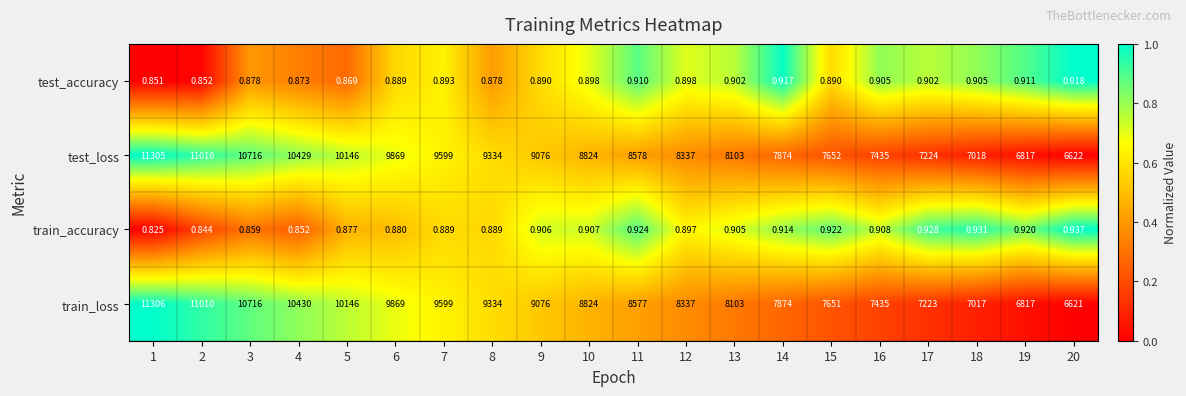

How many data points does each series have?

20